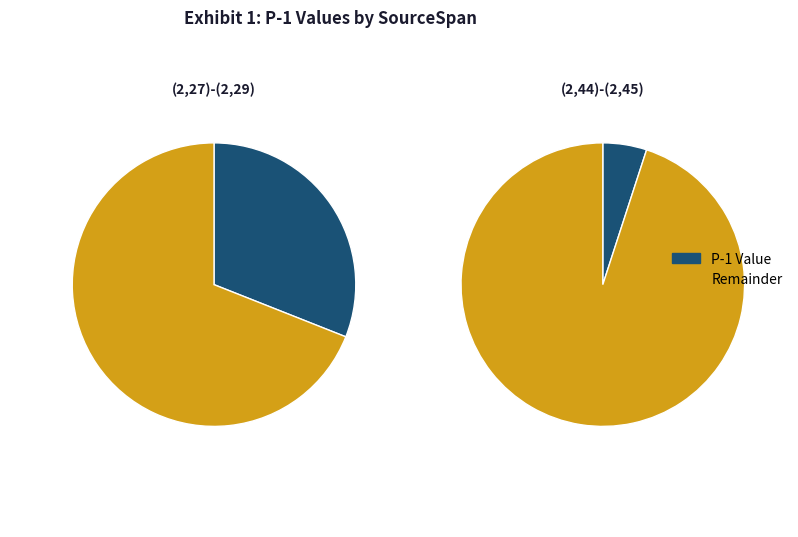

Count the number of slices in the pie.

2